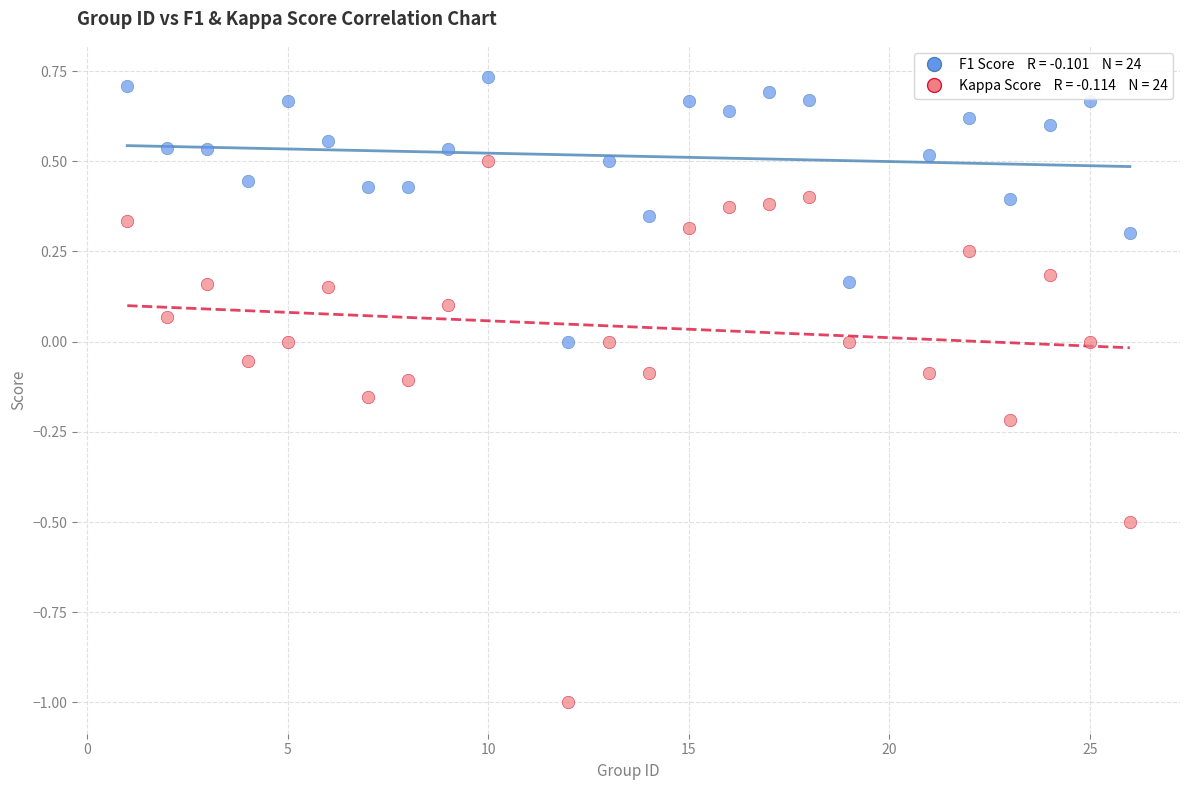

Across all data points, what is the range of Y values (max minus min)?

1.7